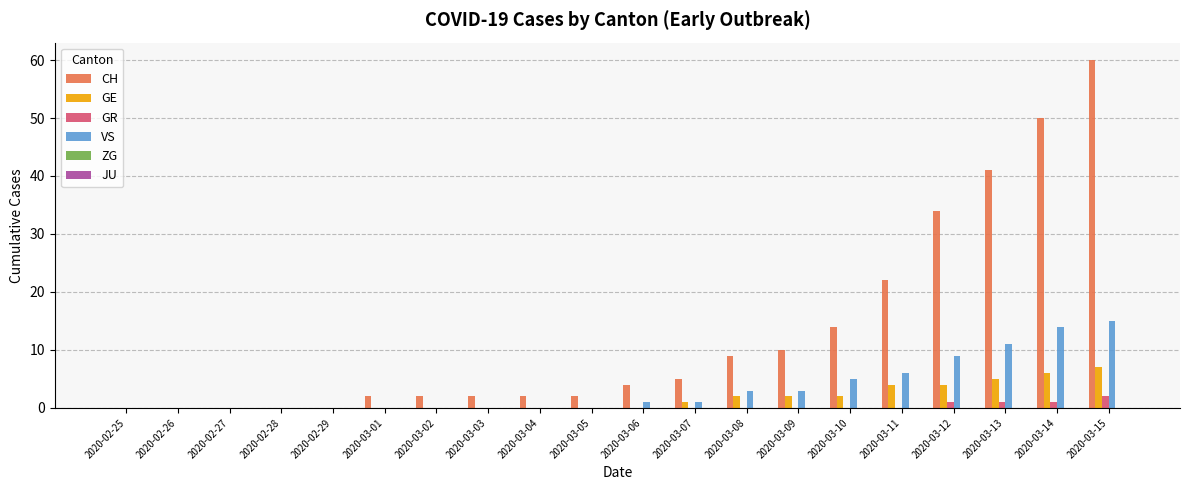

Which series has the largest total across all categories?

CH